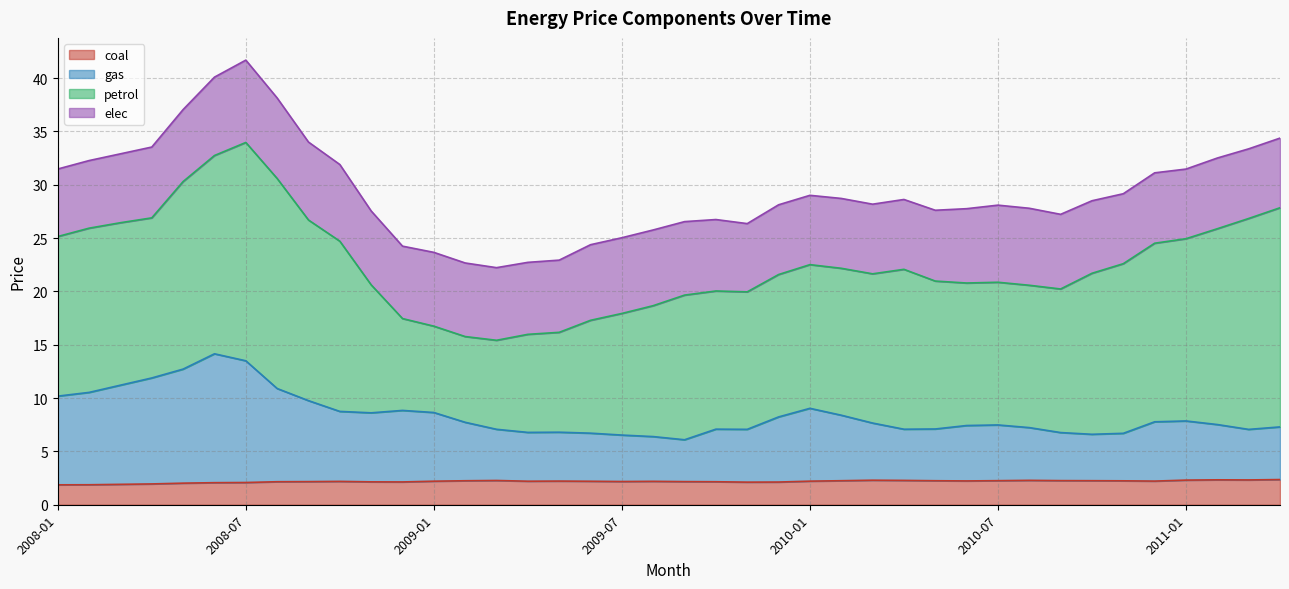

In gas, how many points are lower than both neighbors (excluding endpoints)?

7